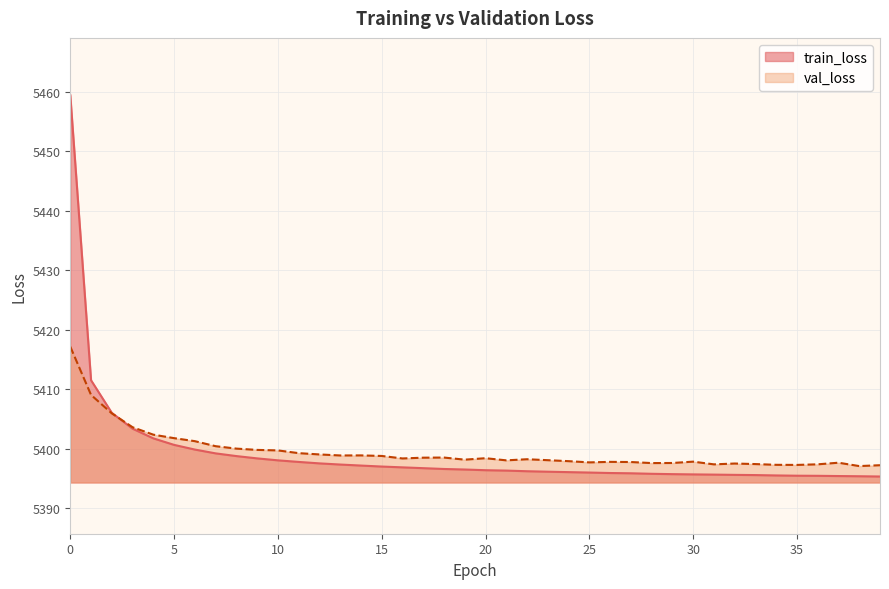

How many series are shown in this chart?

2